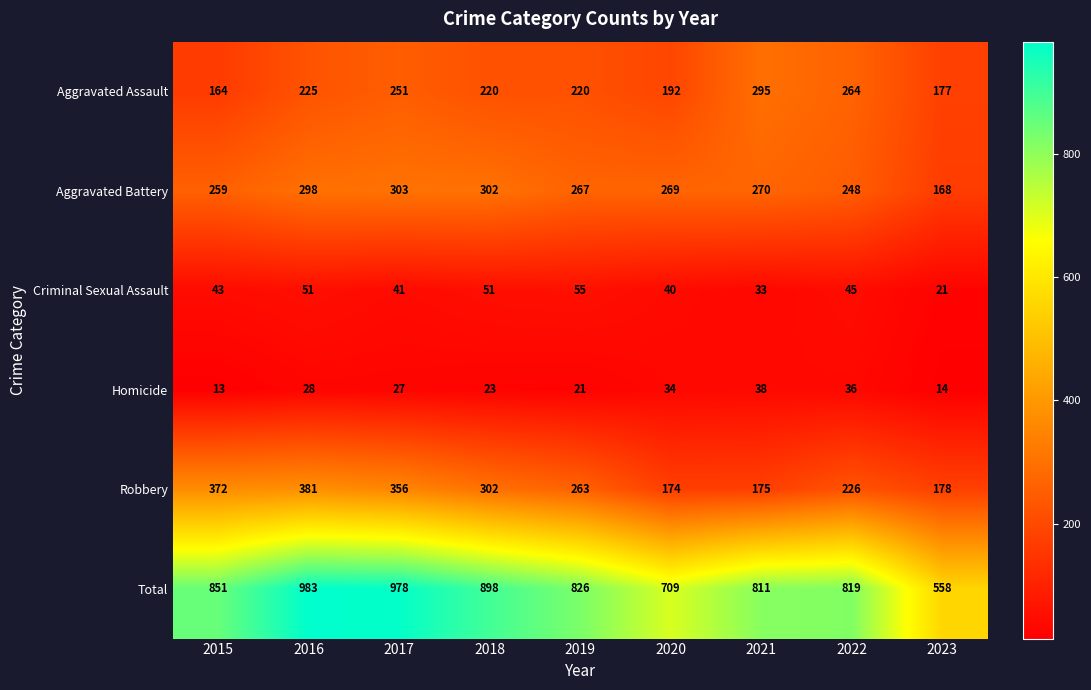

The value of Homicide at 2018 is 16. True or false?

False